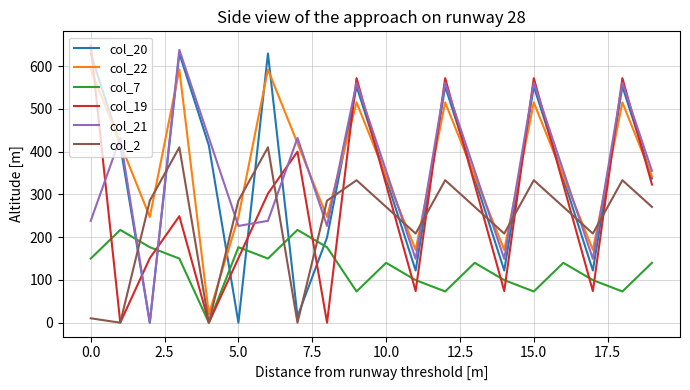

What is the maximum value for col_22?

592.3